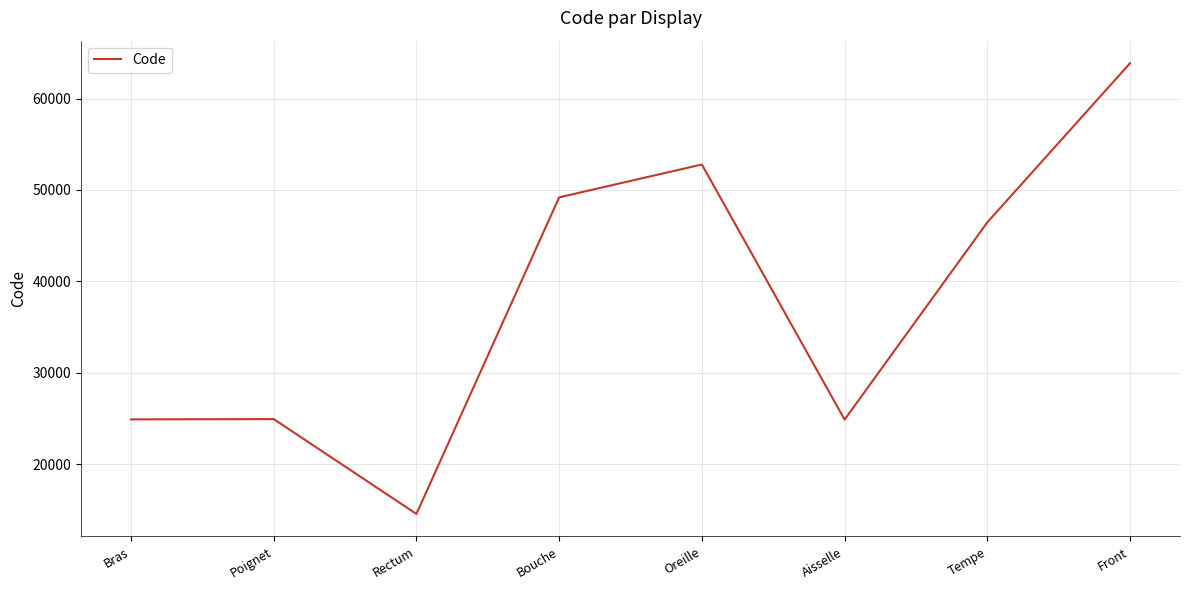

Where is the first local minimum?

Rectum